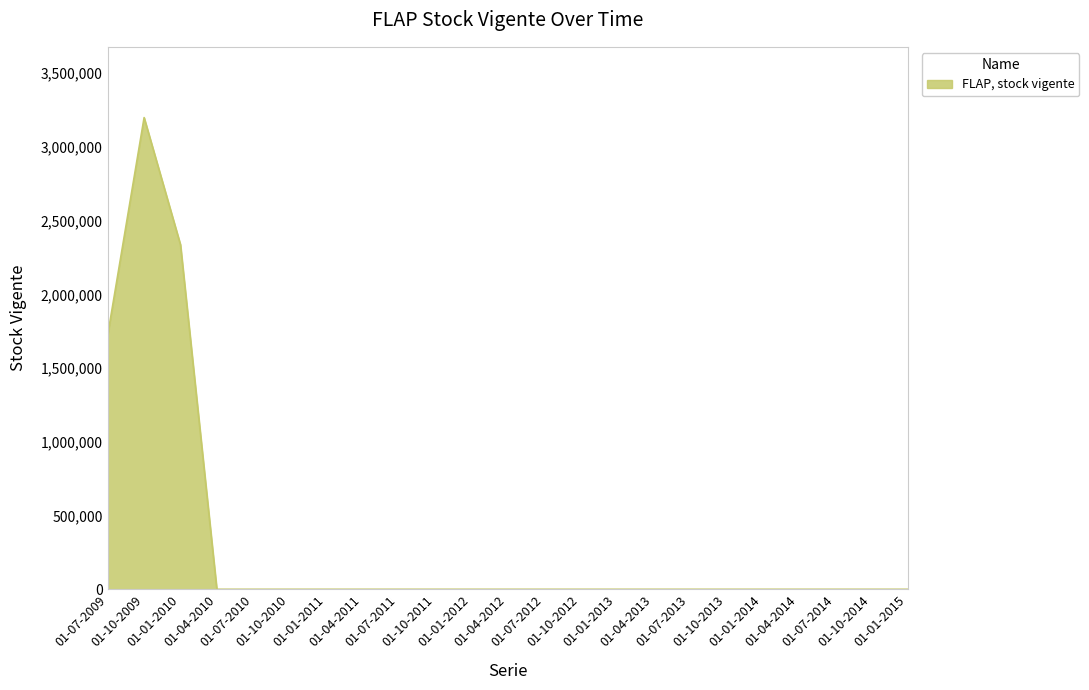

What is the maximum value shown in the chart?

3198606